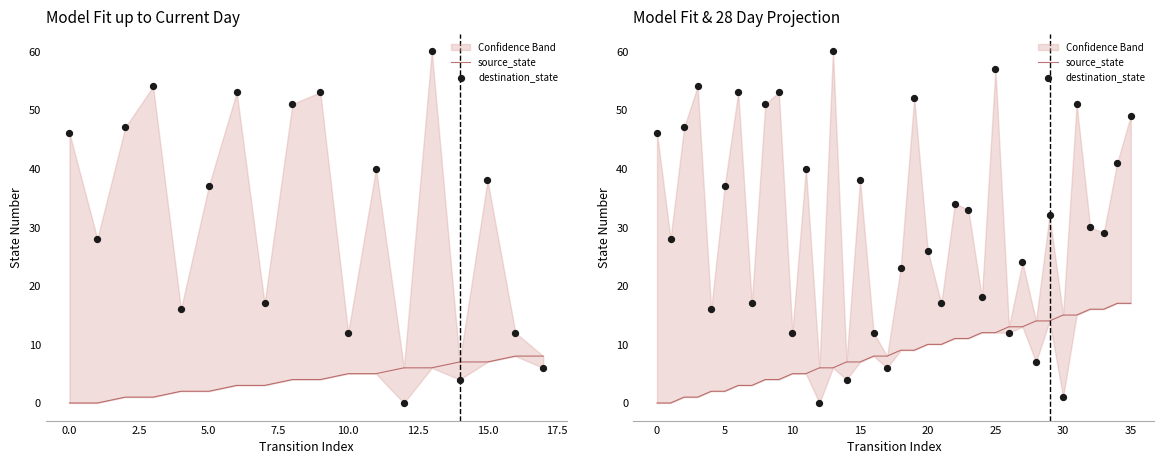

What is the total value across all series at 29?

46